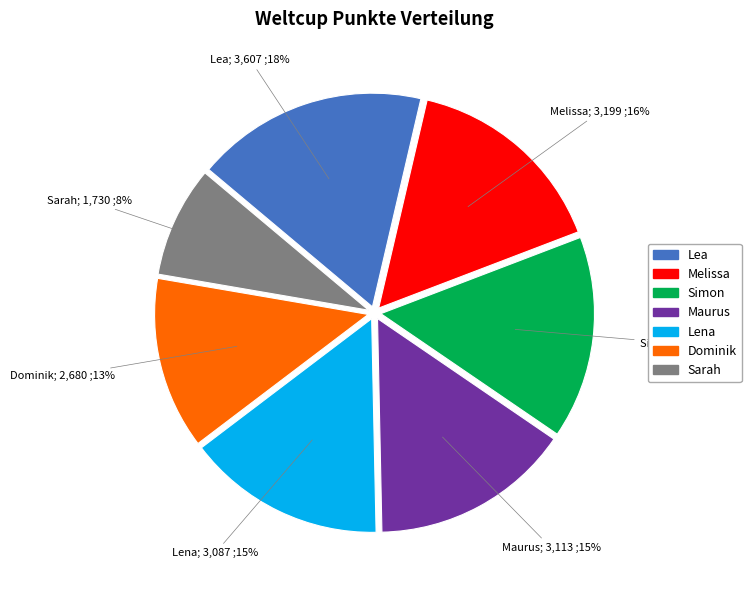

True or false: Simon accounts for 9% of the total.

False